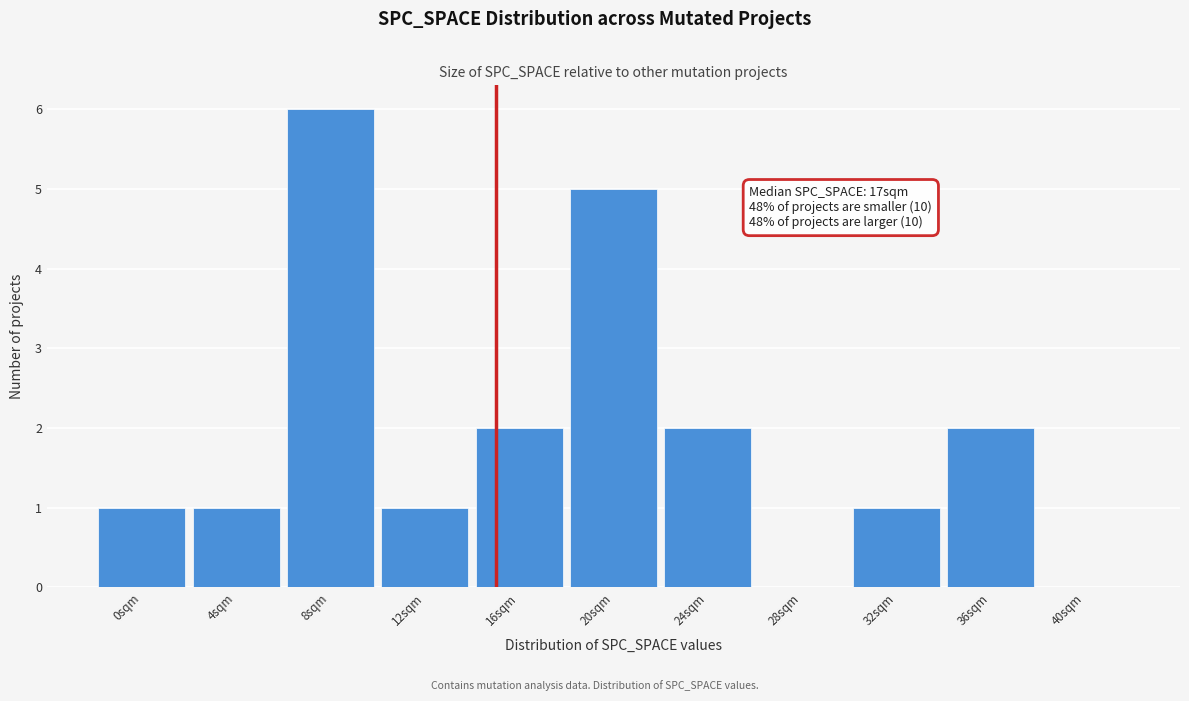

Reading left to right, extract all data points from this chart.

0sqm=1	4sqm=1	8sqm=6	12sqm=1	16sqm=2	20sqm=5	24sqm=2	28sqm=0	32sqm=1	36sqm=2	40sqm=0